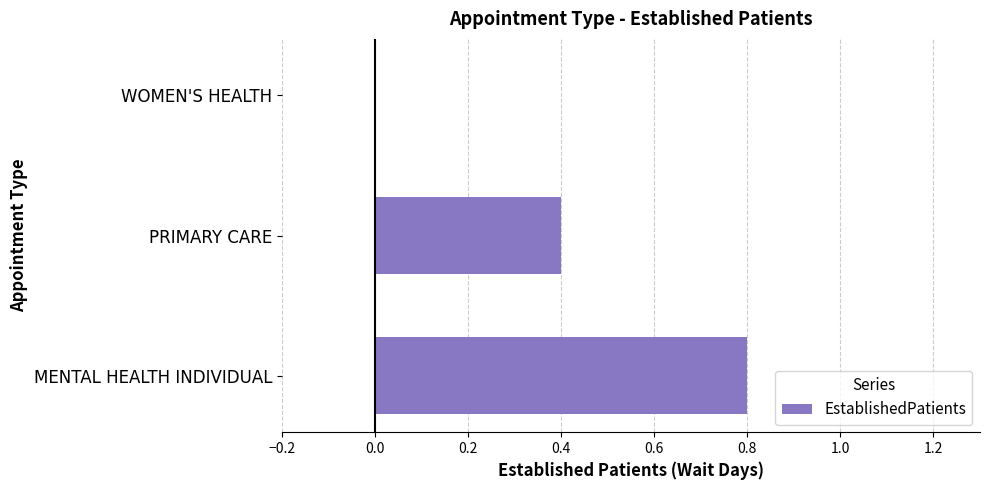

What is the change in value from PRIMARY CARE to WOMEN'S HEALTH?

-0.4